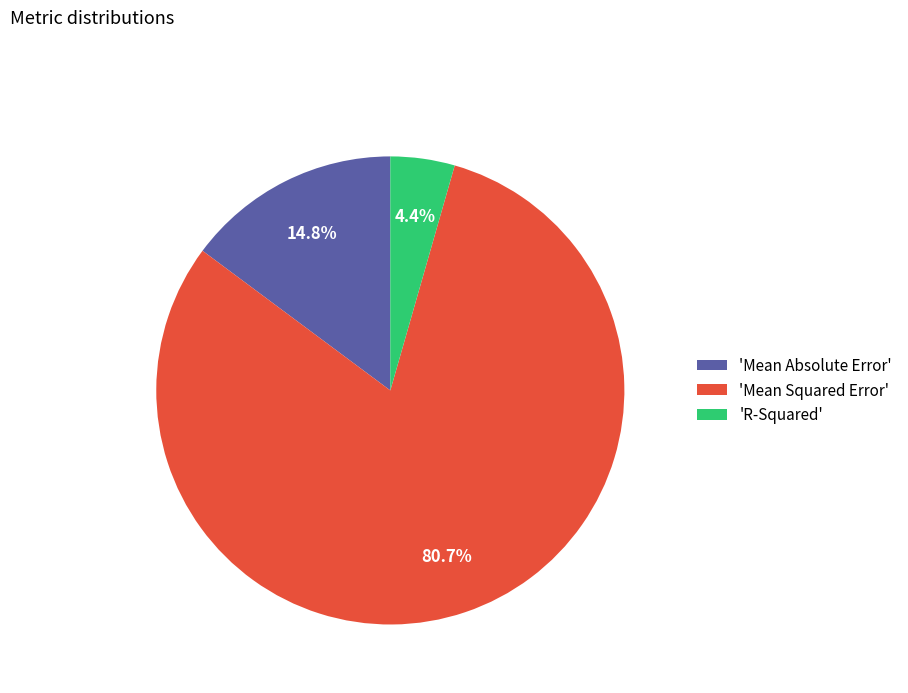

Which has a higher value, 'Mean Absolute Error' or 'Mean Squared Error'?

'Mean Squared Error'